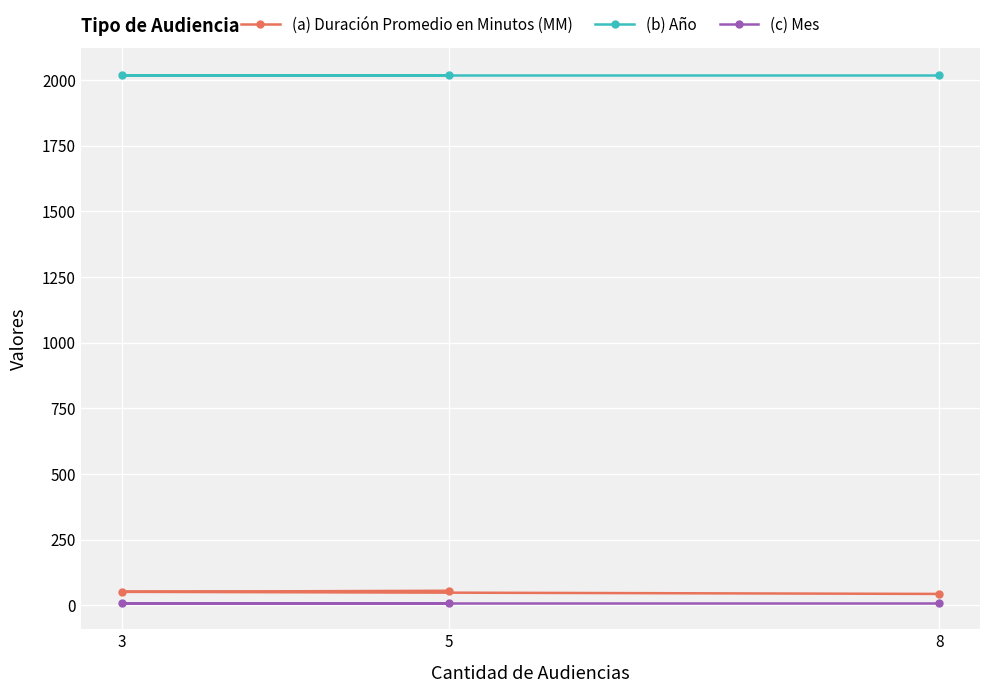

What is the maximum value shown in the chart?

2019